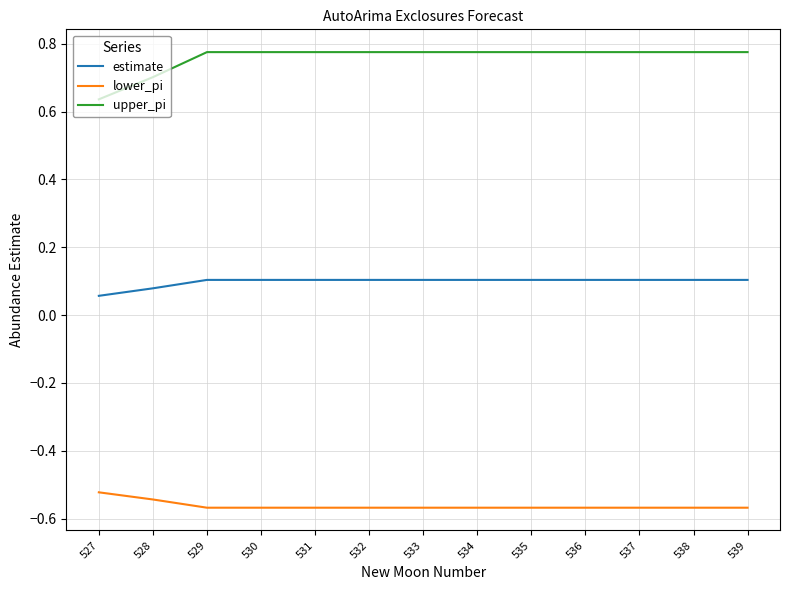

True or false: estimate and upper_pi cross at least once.

False